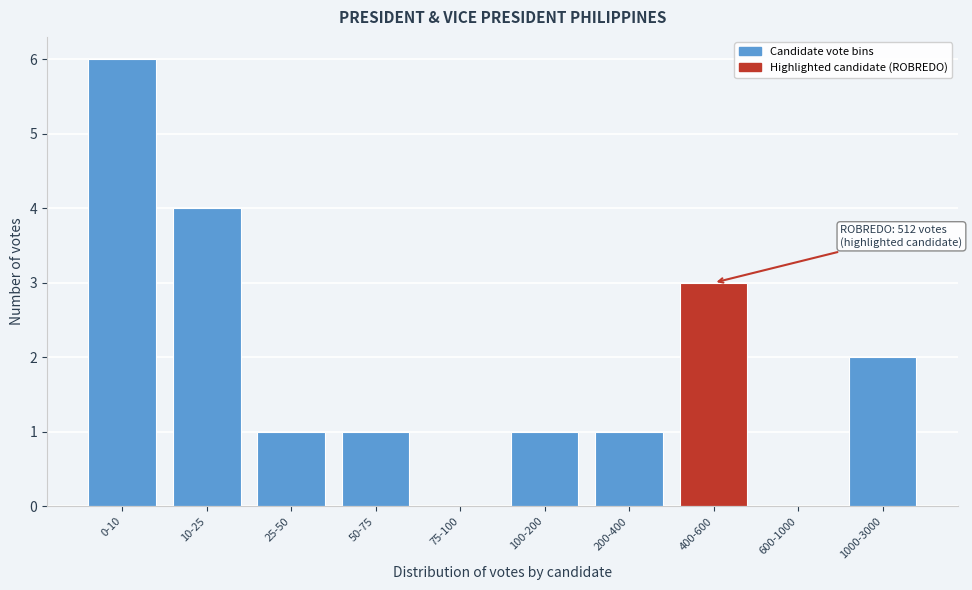

Reading left to right, extract all data points from this chart.

0-10=6	10-25=4	25-50=1	50-75=1	75-100=0	100-200=1	200-400=1	400-600=3	600-1000=0	1000-3000=2